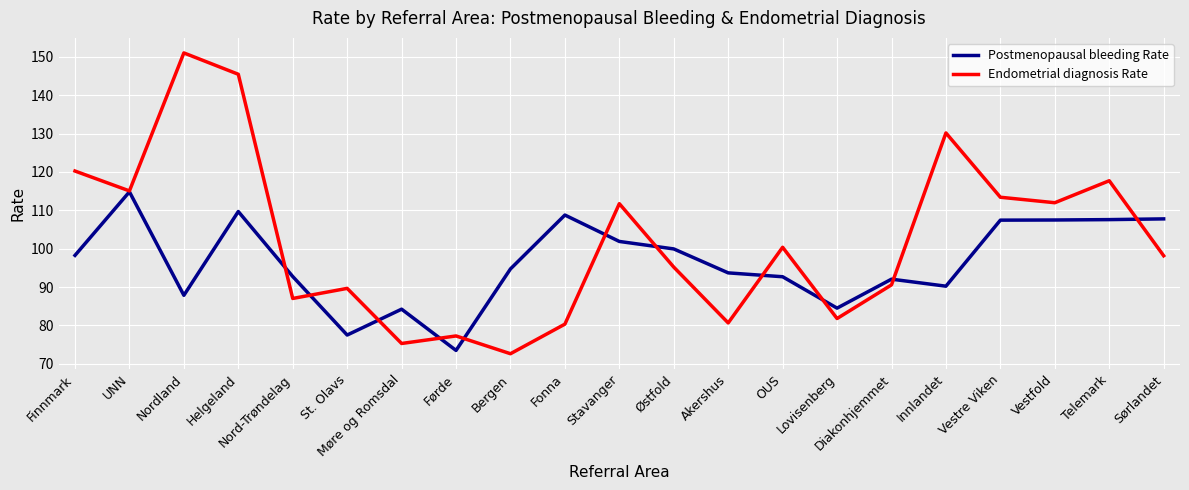

What position from the right is Møre og Romsdal?

15